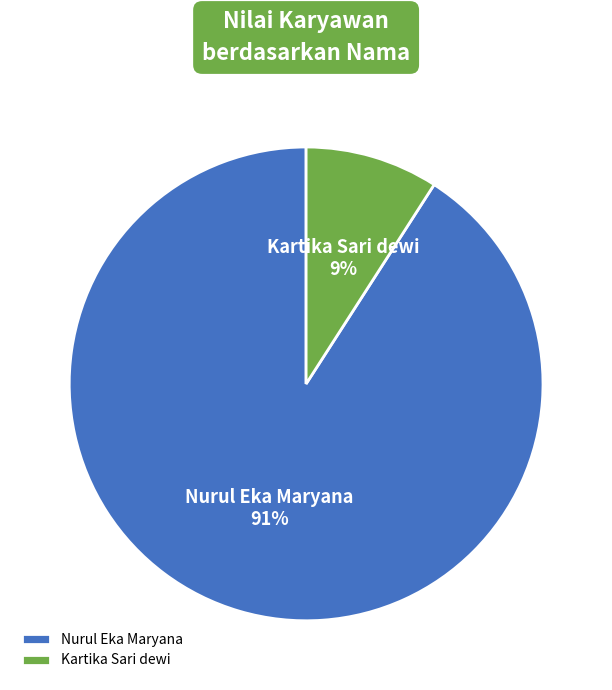

Count the number of slices in the pie.

2